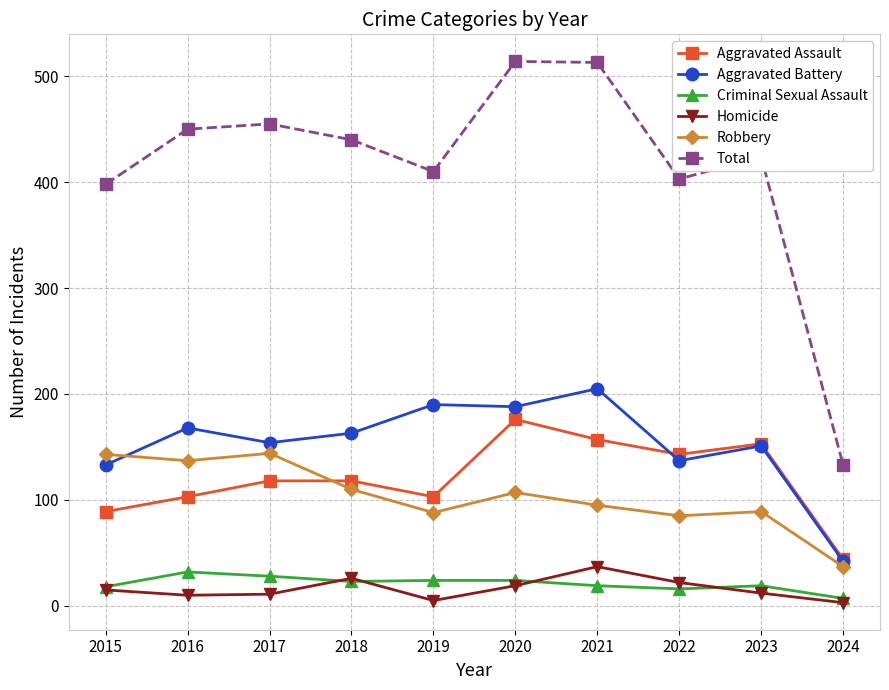

What is the difference between the maximum and minimum values in the Total series?

381